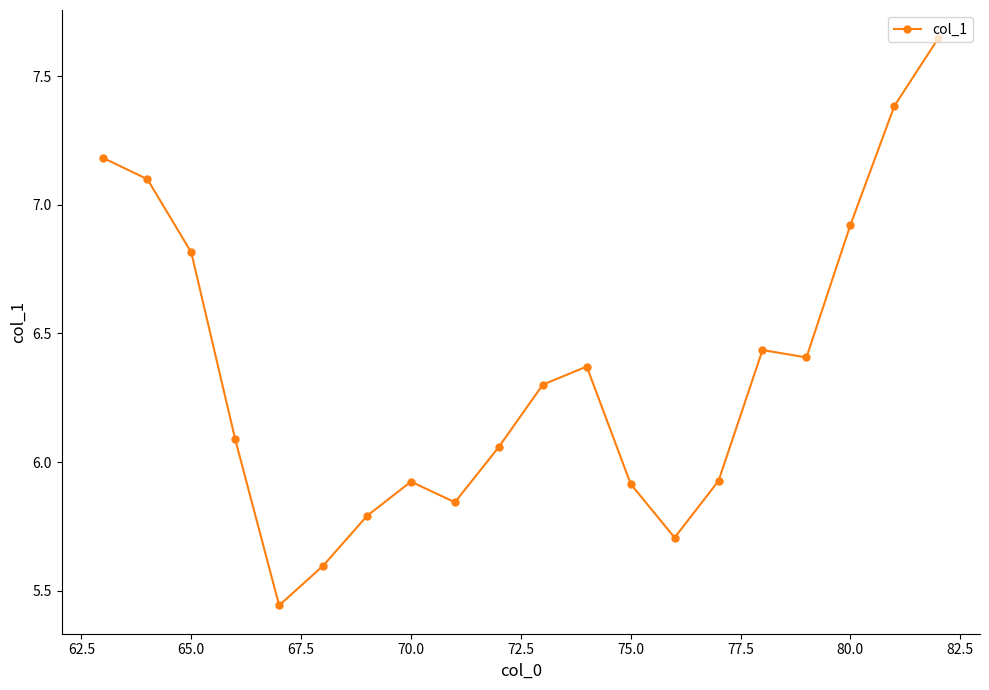

What is the value of the 3rd point from the left?

6.8